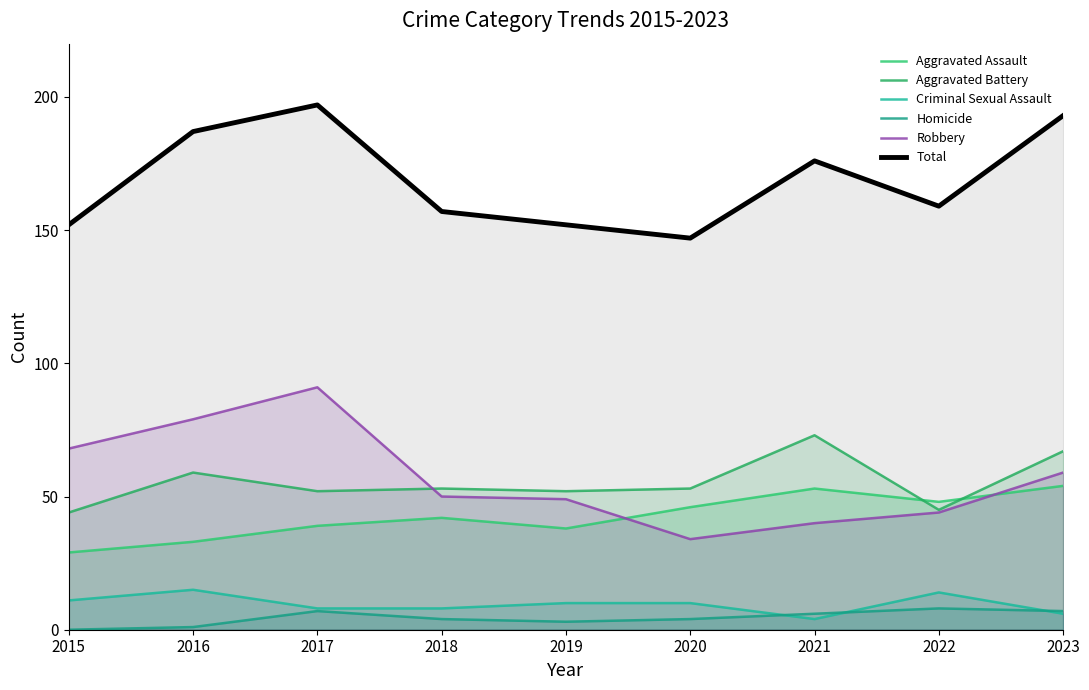

How many lines are shown in the chart?

6